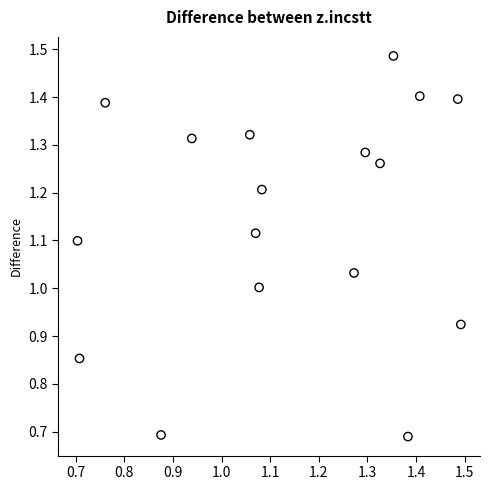

What is the range of Y values (max minus min)?

0.8